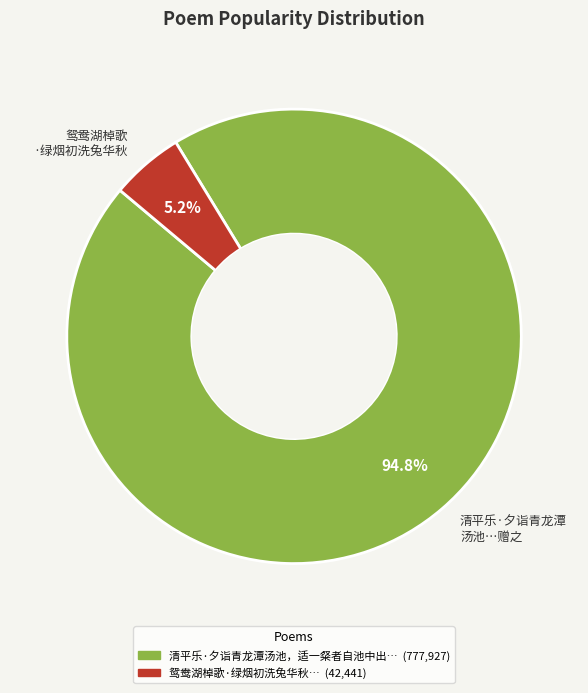

How many slices are in this pie chart?

2